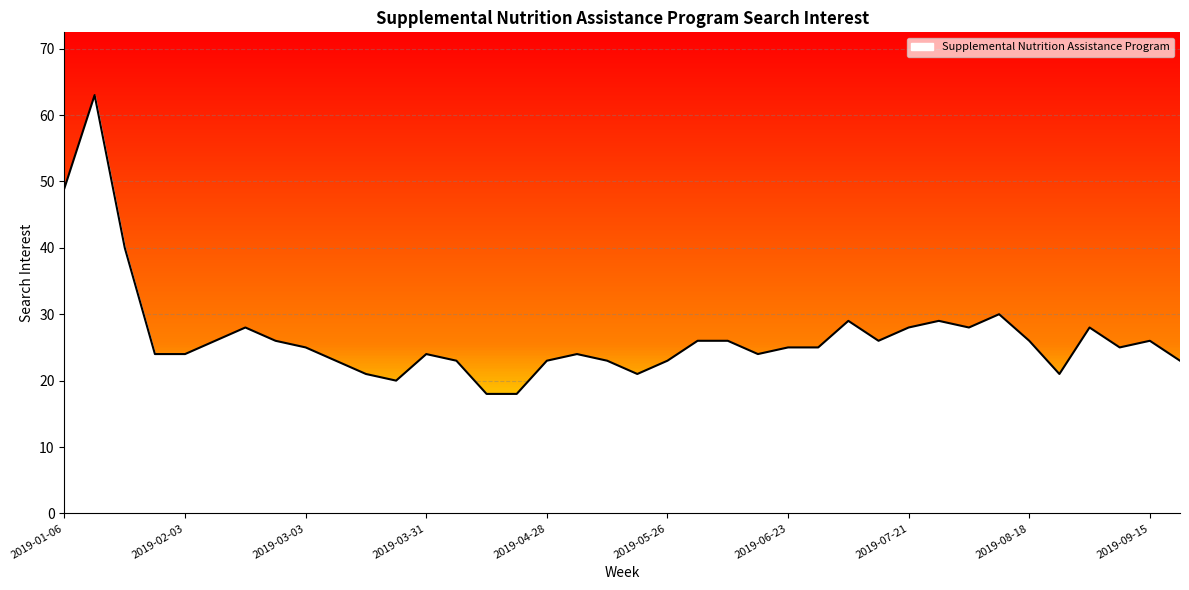

At which label does the data first exceed 25?

2019-01-06